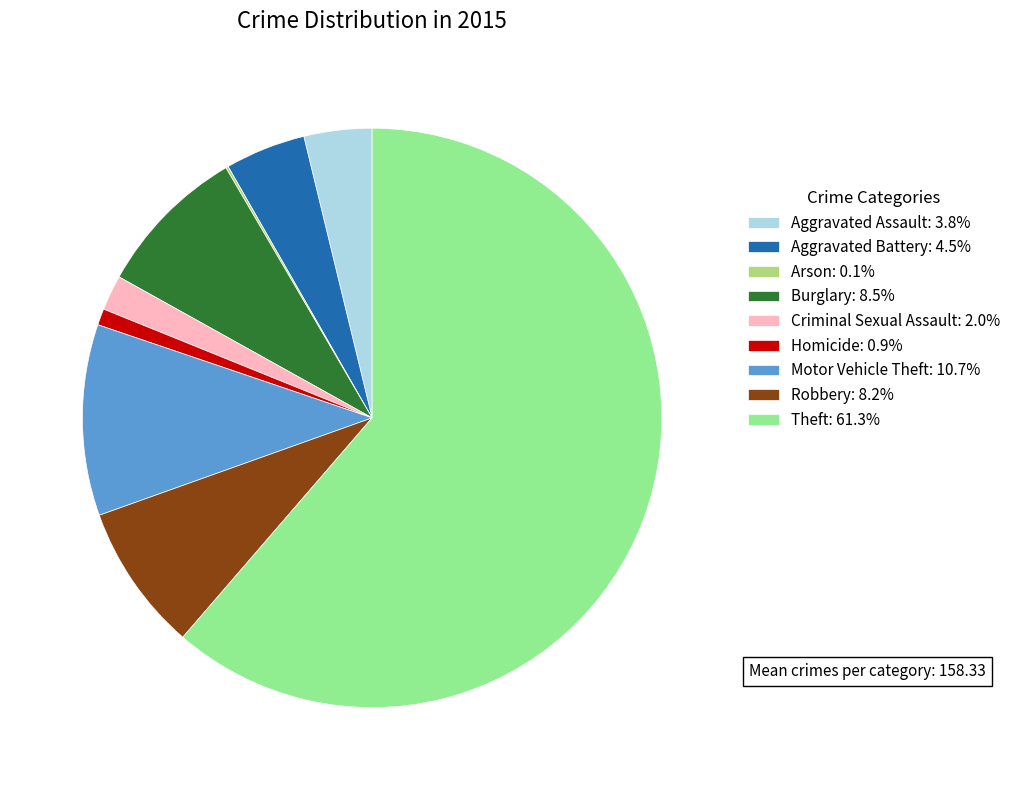

Approximately how many times larger is the value at Robbery: 8.2% compared to Aggravated Battery: 4.5%?

1.8